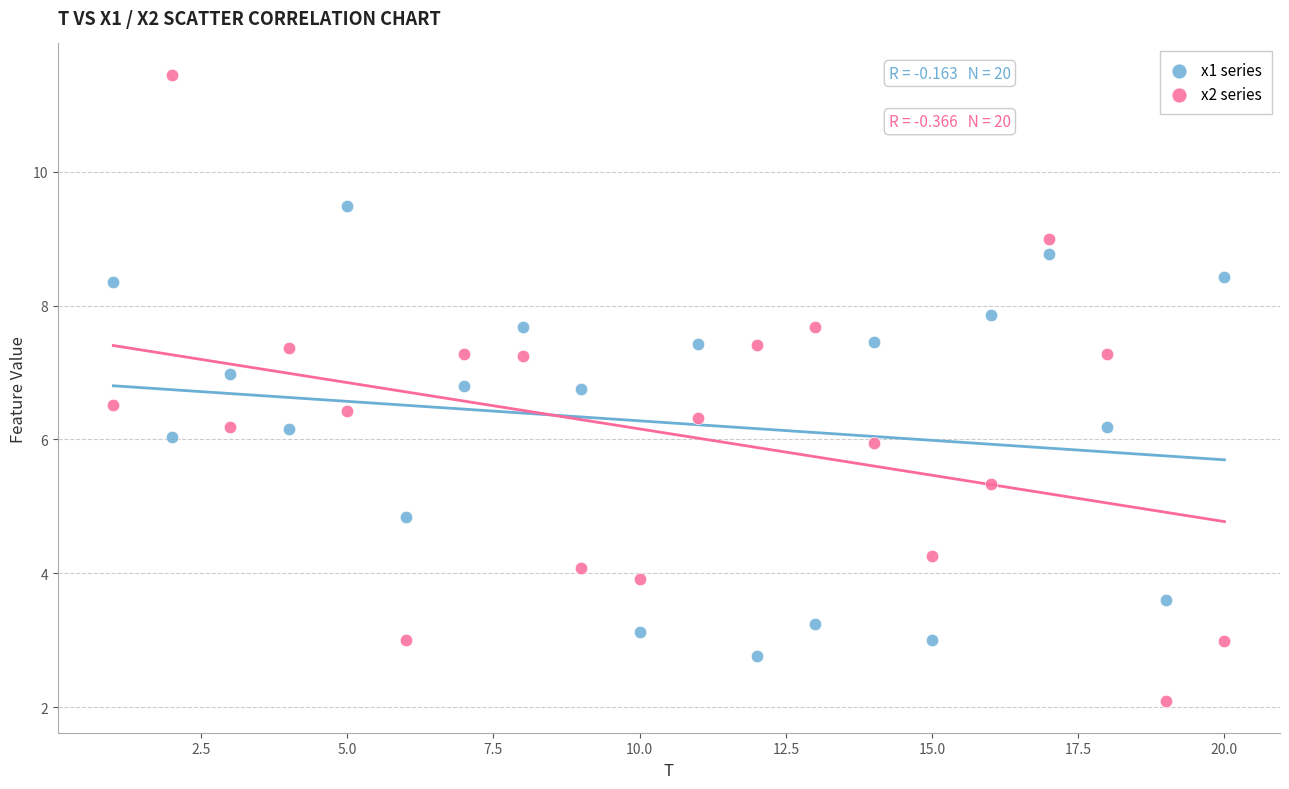

Which series has the largest Y range (max minus min)?

x2 series